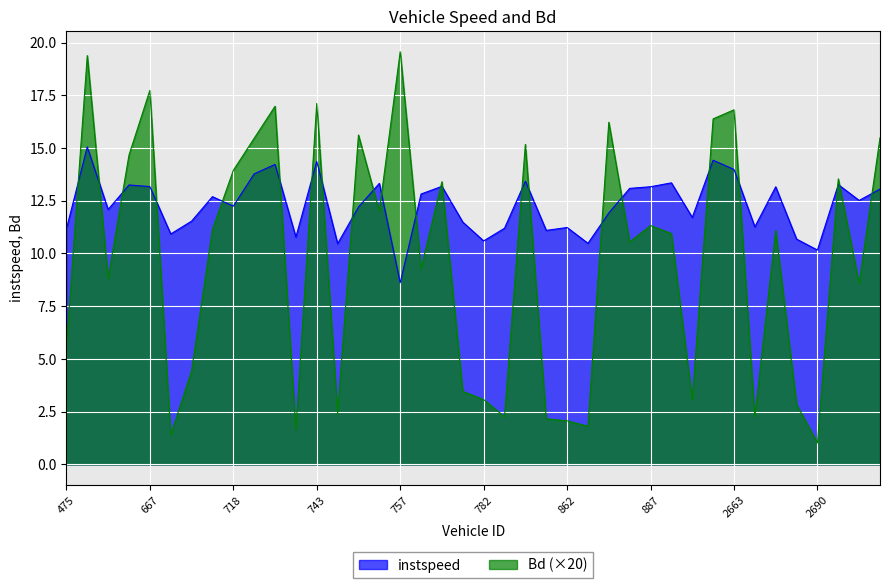

Where does the instspeed series first go above 12?

485